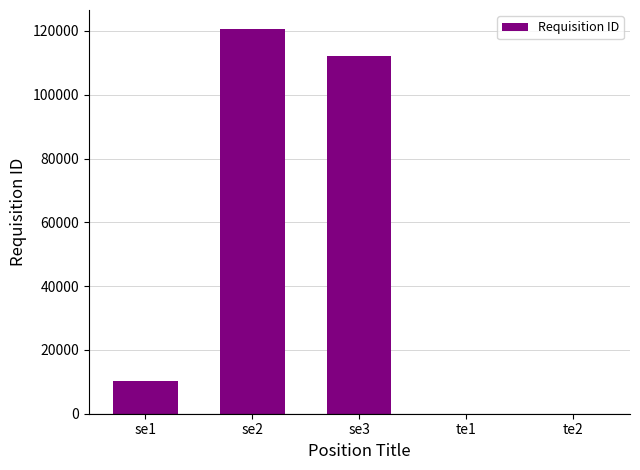

The value at se1 is 10232. True or false?

True